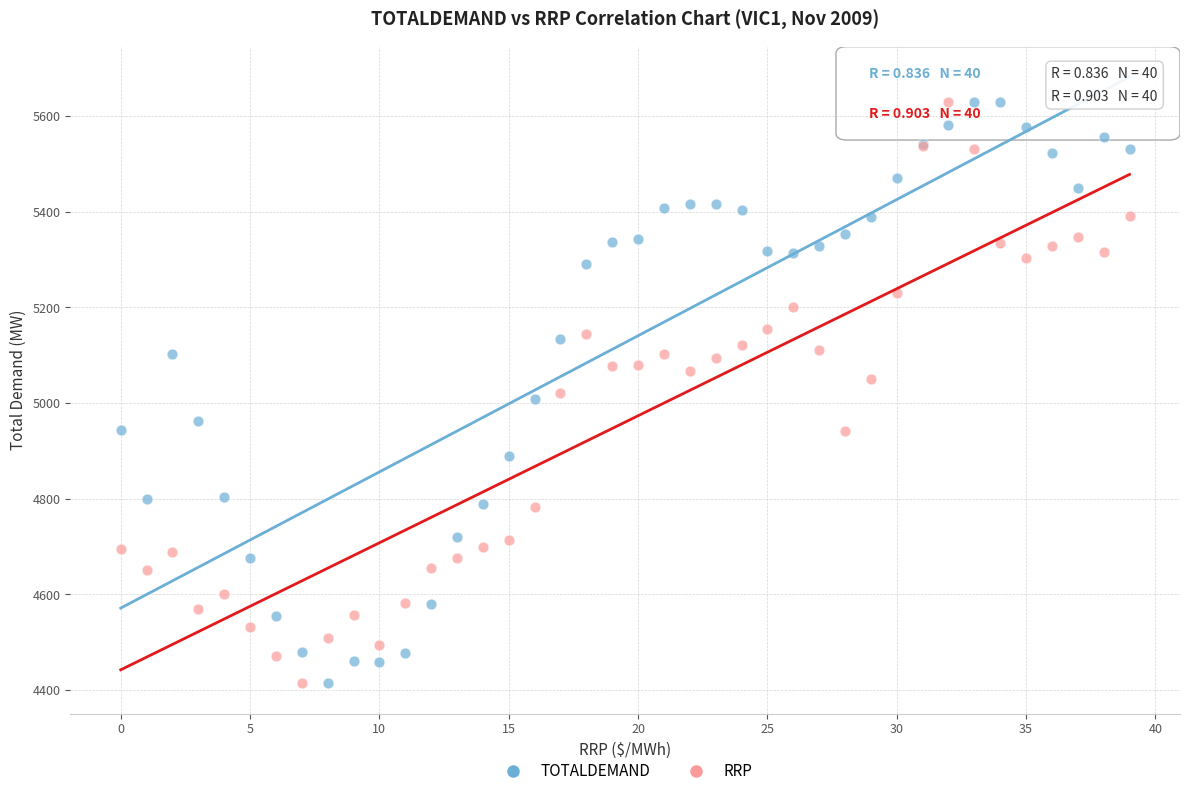

What are all the series names shown in the legend?

TOTALDEMAND, RRP